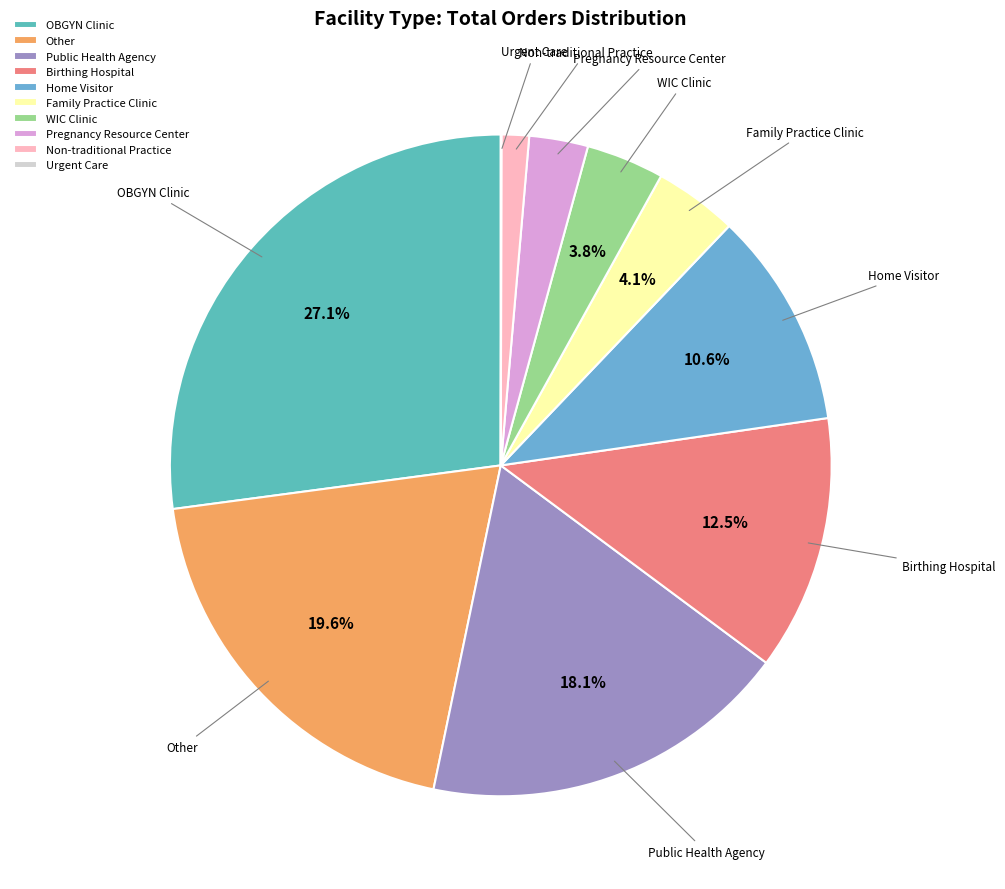

Which has a higher value, Family Practice Clinic or Pregnancy Resource Center?

Family Practice Clinic